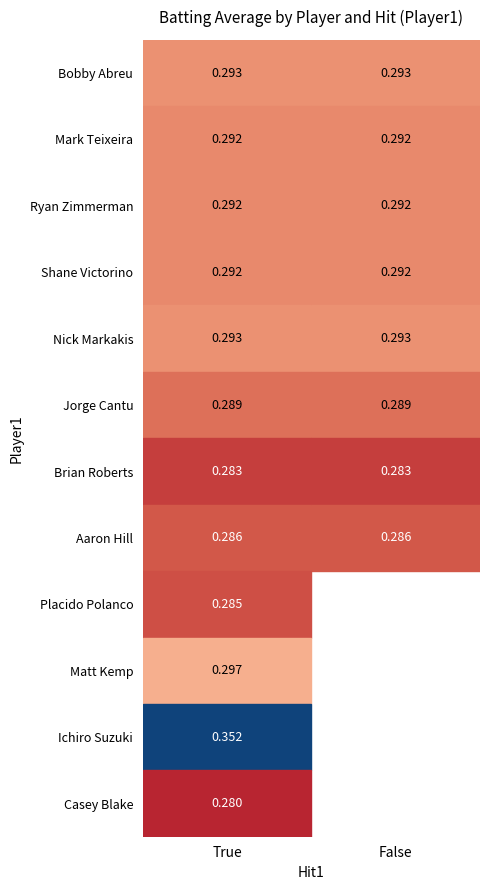

Is it true that Placido Polanco equals -0.1 at False?

False